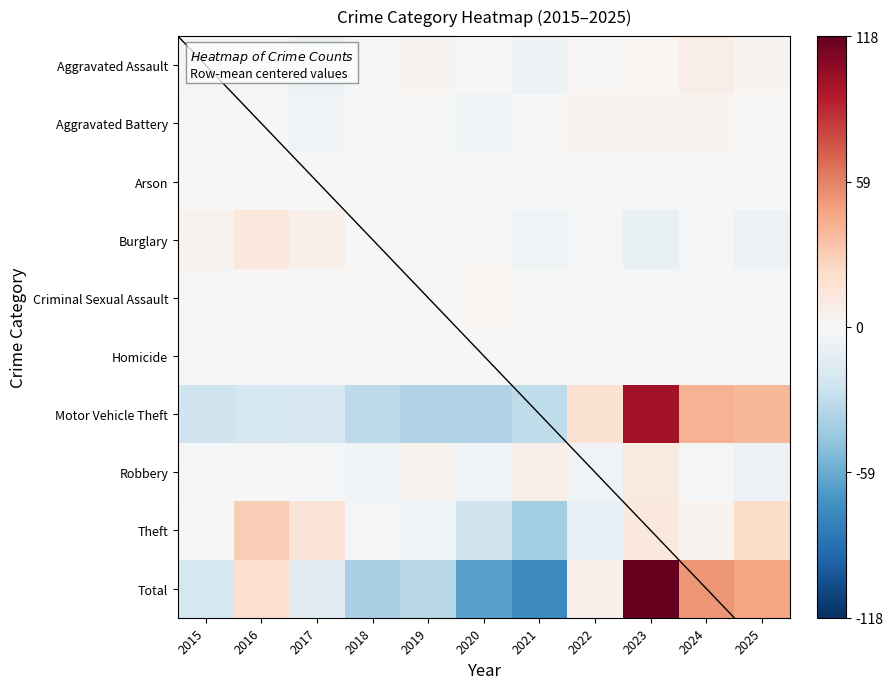

What is the maximum value shown in the chart?

118.0